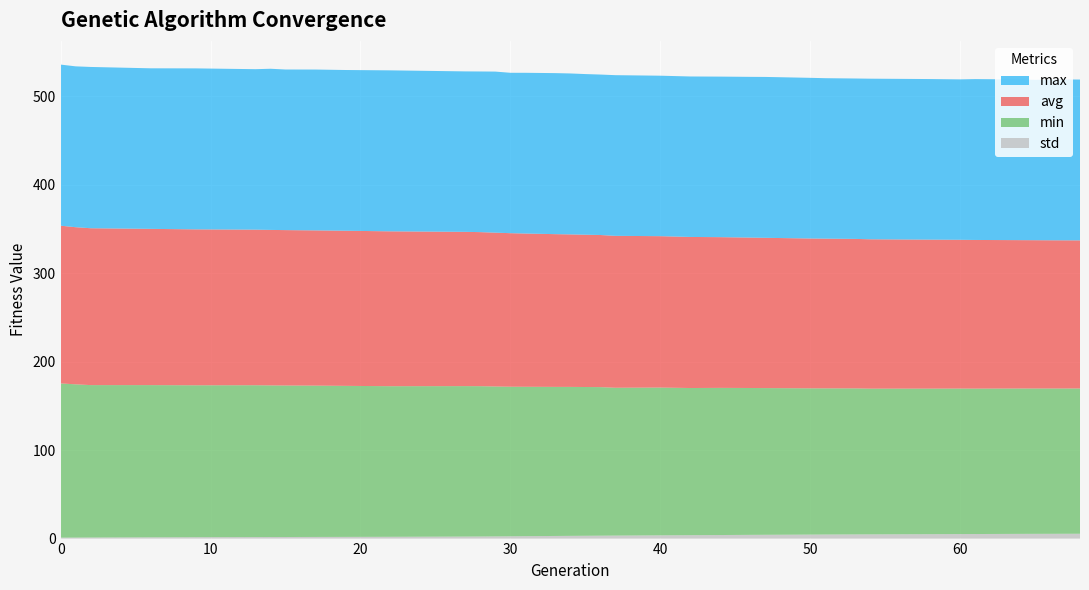

Reading left to right, what are all the values shown in this chart?

min: 174.3	173.2	172.2	172.0	171.6	171.6	171.3	171.2	171.0	170.7	170.2	170.0	169.9	169.4	169.0	168.8	168.4	168.3	168.1	167.9	167.1	167.0	166.3	166.3	166.0	165.8	165.6	165.3	165.2	165.0	164.7	164.5	164.4	164.3	164.3	164.2	164.2	164.2	164.2
max: 182.0	181.8	182.3	181.4	181.9	181.3	182.1	181.5	181.8	181.6	181.9	181.3	181.5	182.0	181.2	181.6	182.0	181.9	181.5	181.3	181.6	181.3	181.3	181.4	181.6	181.8	181.7	181.5	181.3	181.3	181.5	181.5	181.3	181.8	181.6	181.2	181.6	181.8	181.7
avg: 178.2	177.6	177.3	176.5	176.2	175.8	175.7	175.6	175.4	175.3	175.0	174.3	174.1	173.8	173.5	173.2	172.6	172.3	172.1	171.9	171.7	171.1	170.7	170.3	170.0	169.8	169.6	169.3	169.2	168.9	168.8	168.4	168.1	168.0	167.7	167.6	167.5	167.4	167.4
std: 1.1	1.1	1.2	1.4	1.6	1.7	1.8	1.8	1.8	1.9	2.0	2.3	2.3	2.5	2.6	2.7	3.0	3.1	3.2	3.3	3.4	3.7	3.9	4.0	4.2	4.3	4.4	4.5	4.6	4.7	4.8	5.0	5.1	5.2	5.3	5.4	5.4	5.4	5.5